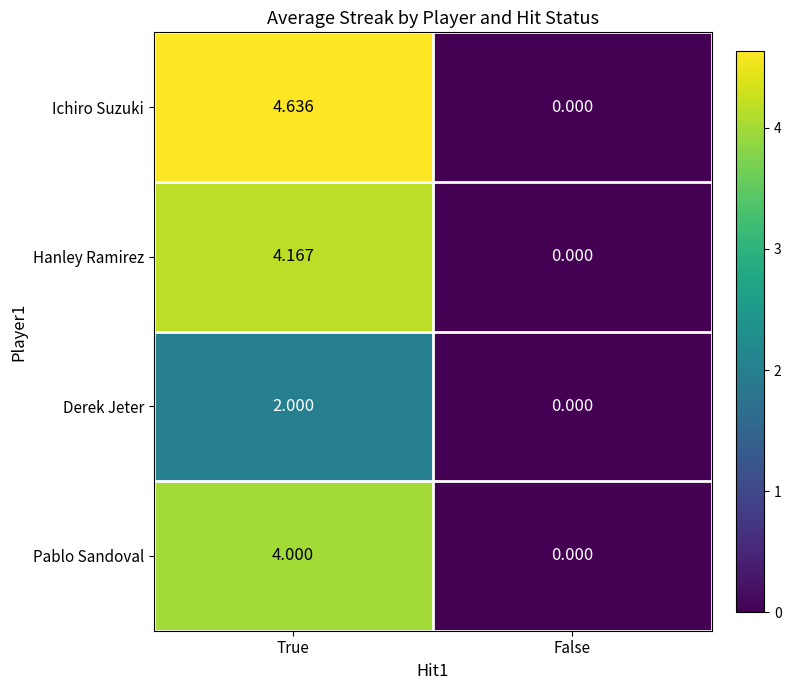

Which series has the largest total across all categories?

Ichiro Suzuki